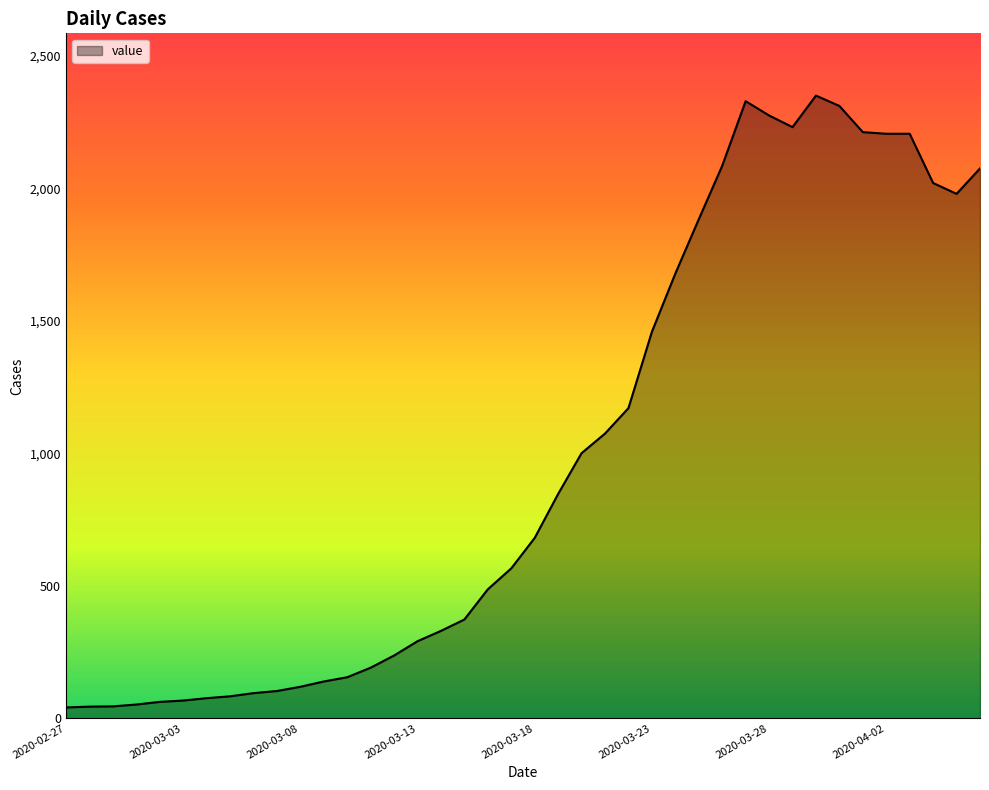

How many lines are shown in the chart?

1